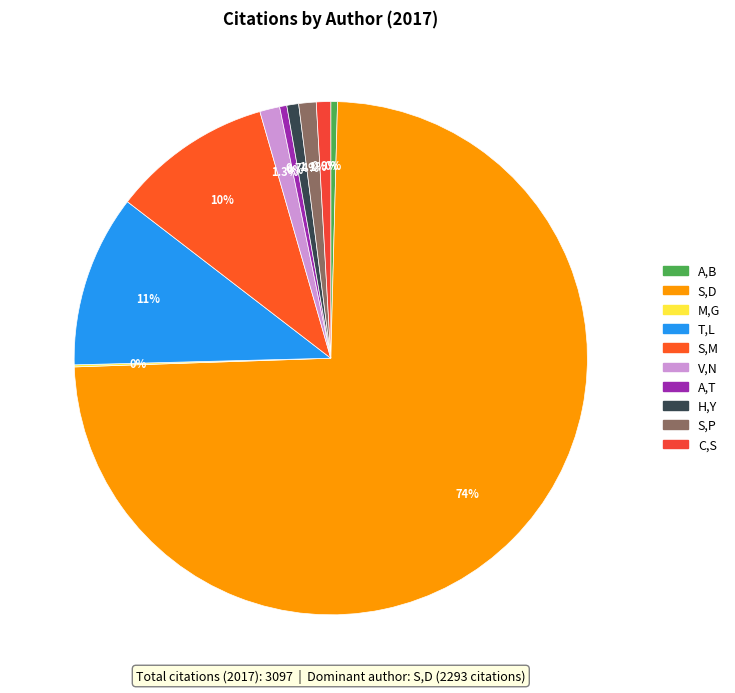

Does any single category account for the majority?

Yes